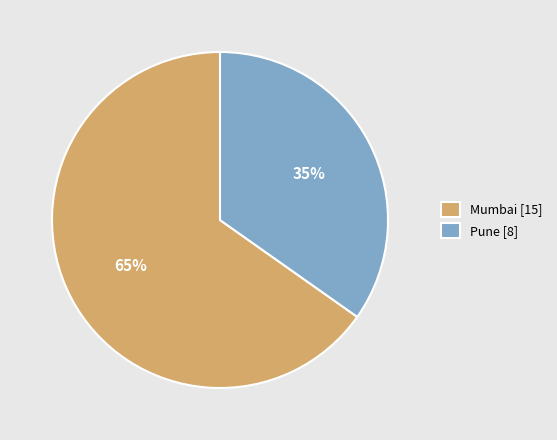

Which has a higher value, Mumbai or Pune?

Mumbai